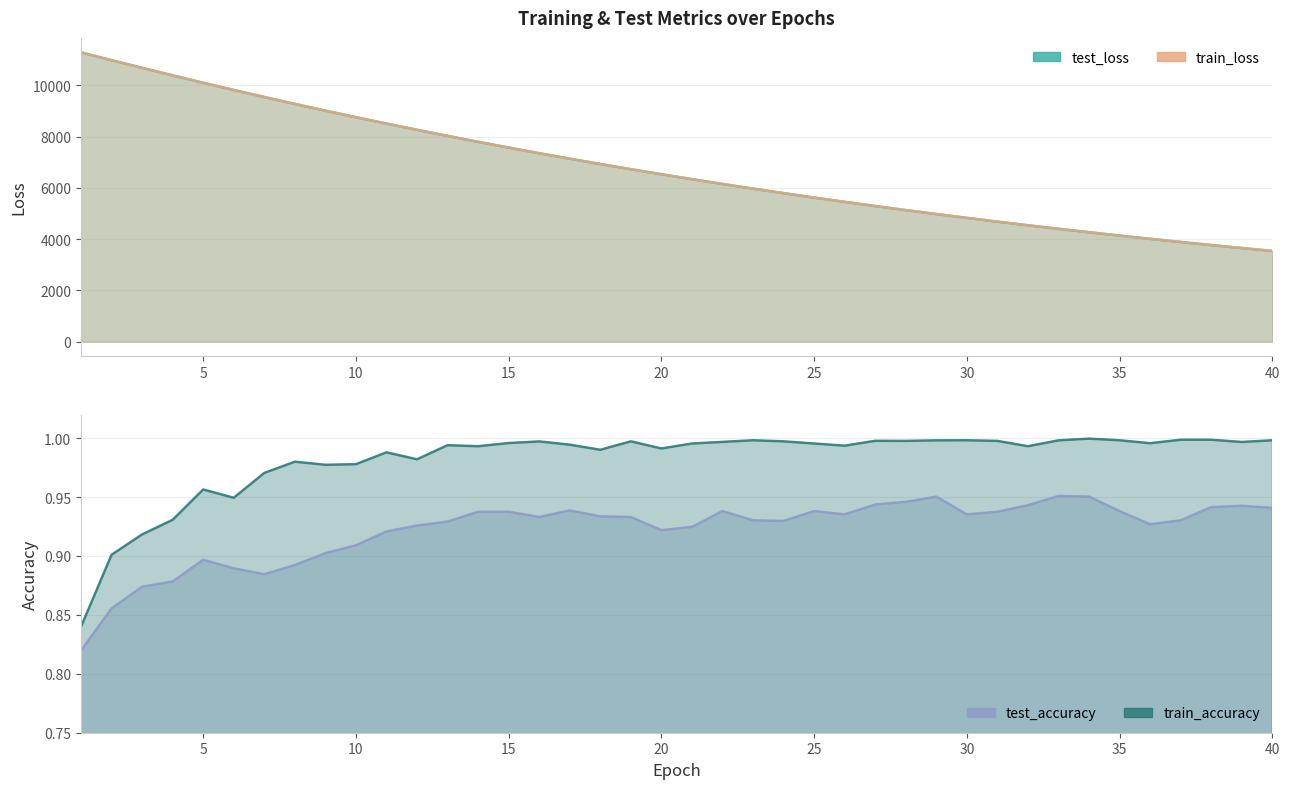

Which series has the largest total across all categories?

test_loss